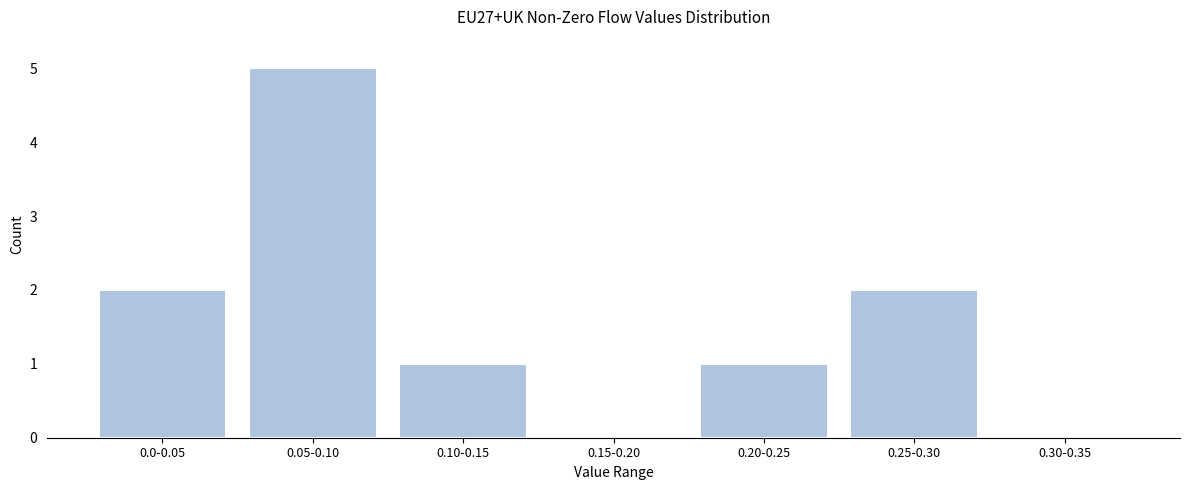

Reading left to right, list all the values displayed in this chart.

0.0-0.05=2	0.05-0.10=5	0.10-0.15=1	0.15-0.20=0	0.20-0.25=1	0.25-0.30=2	0.30-0.35=0